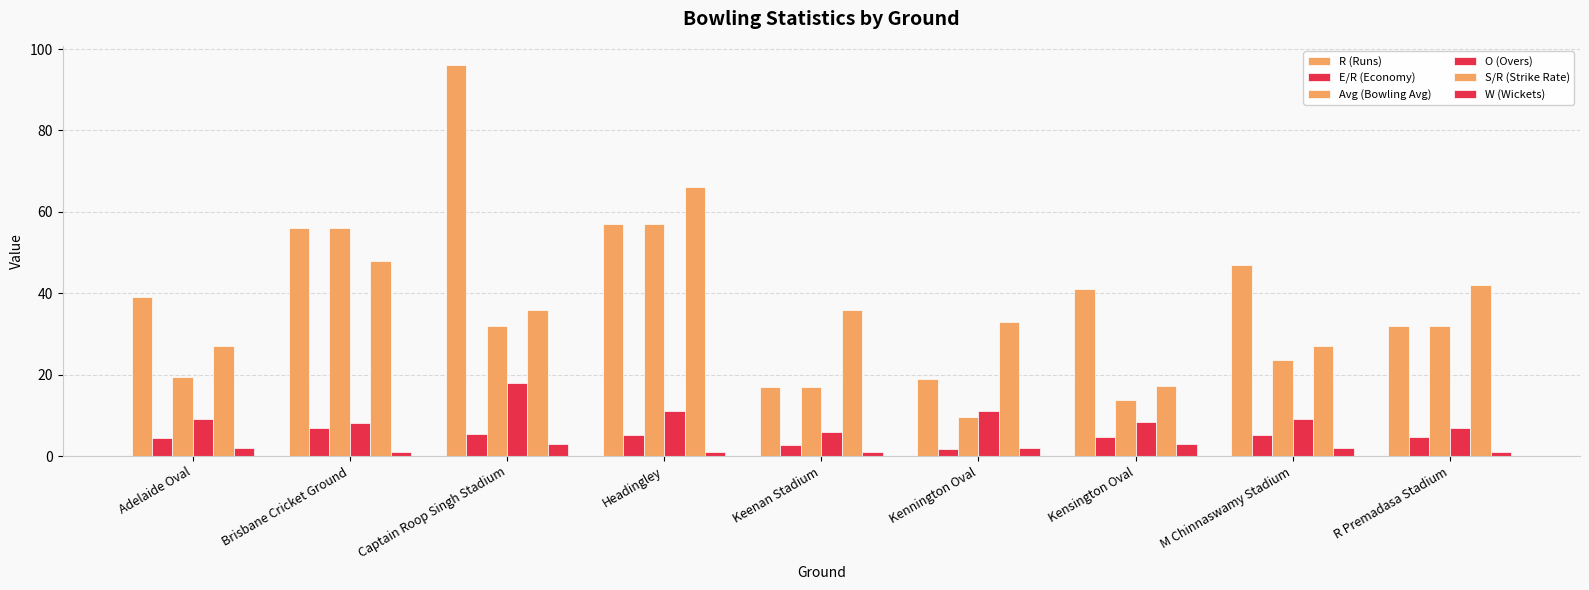

Count the number of data series in this chart.

6